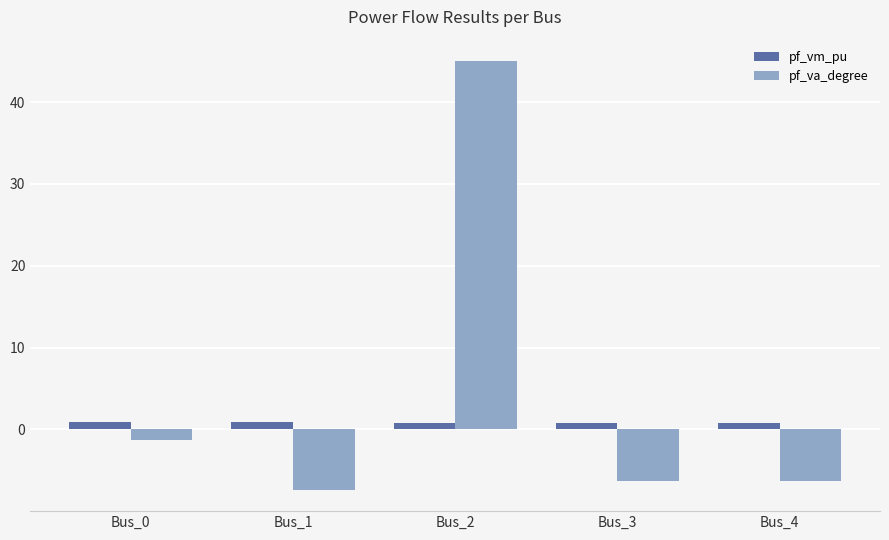

What is the average value of the pf_va_degree series?

4.8